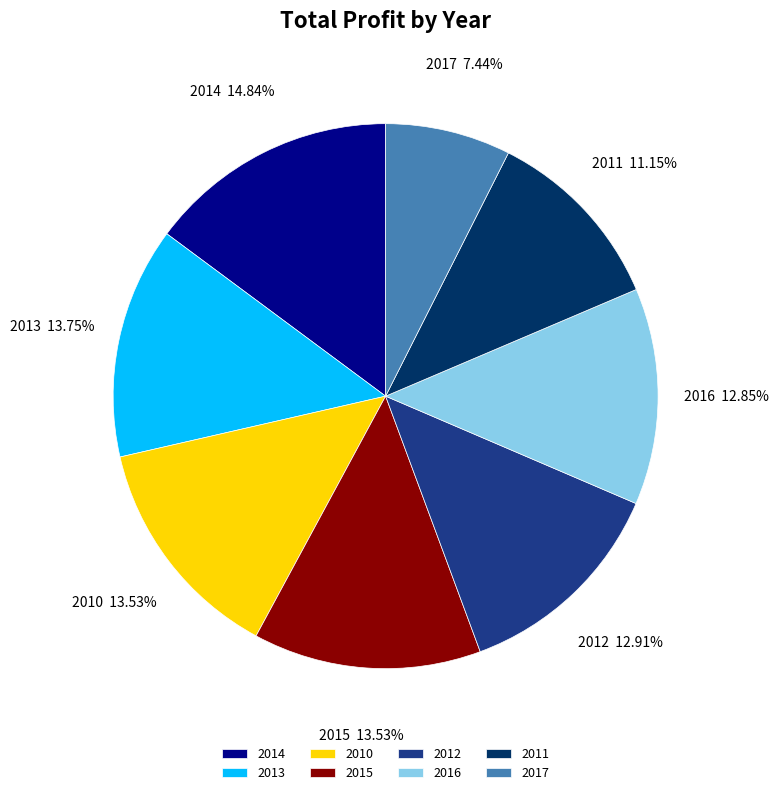

To the nearest percent, what percentage of the pie is 2010?

14%